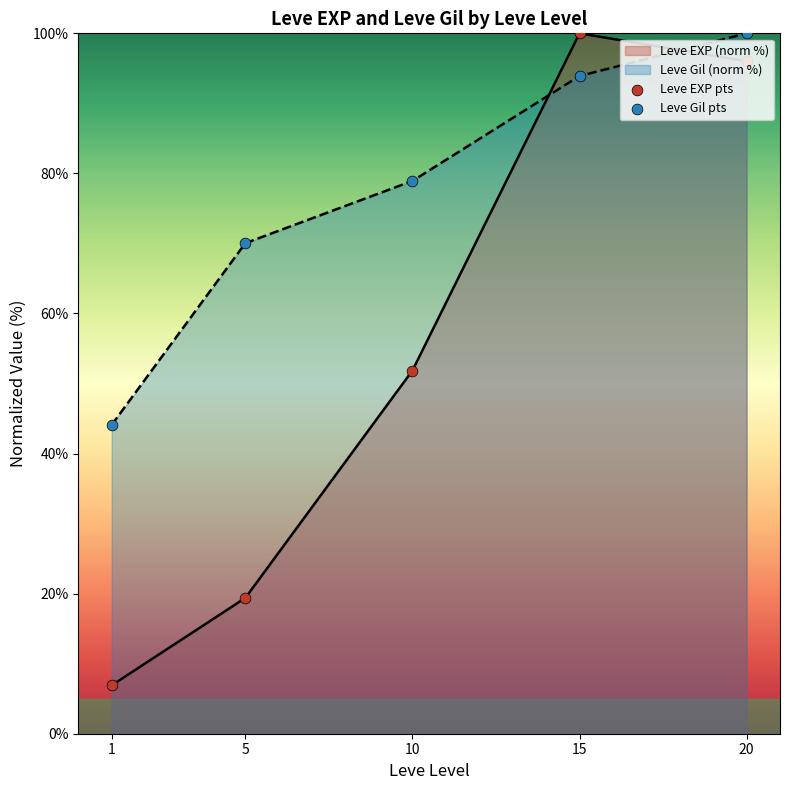

Which series has the largest Y range (max minus min)?

Leve EXP pts